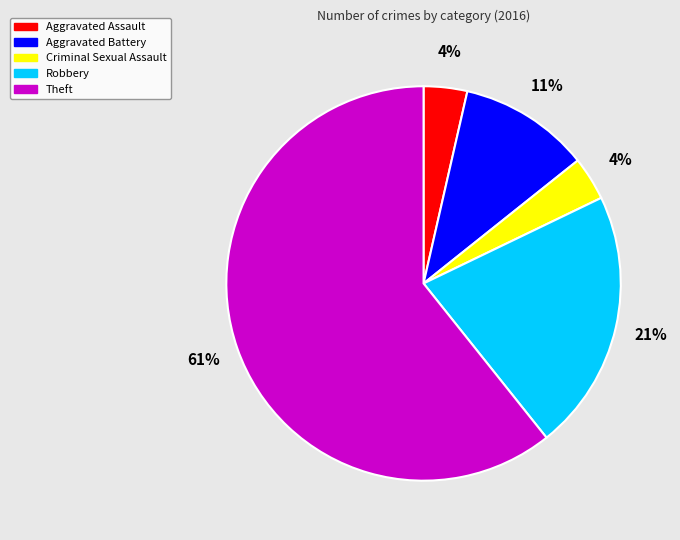

To the nearest percent, what is the average slice percentage?

20%